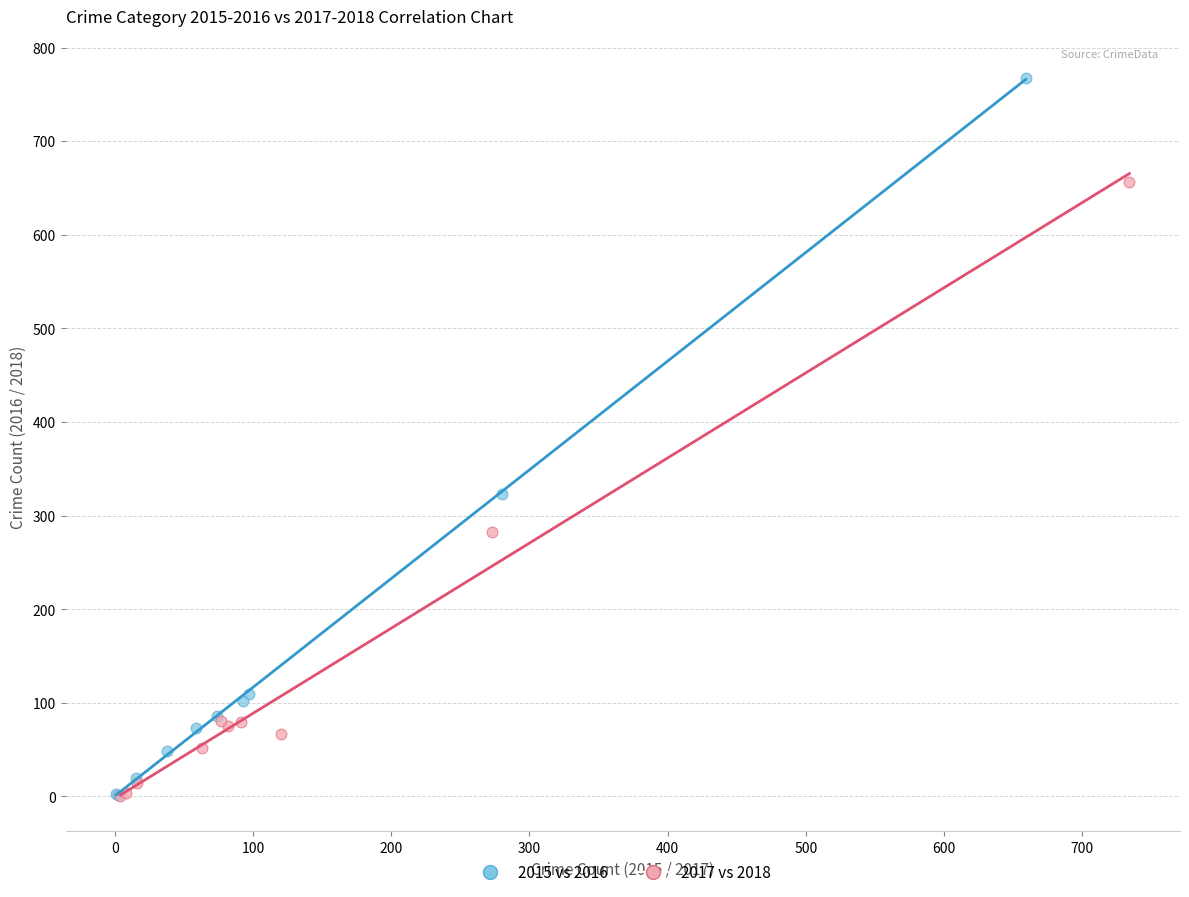

Which series reaches the maximum Y coordinate?

2015 vs 2016